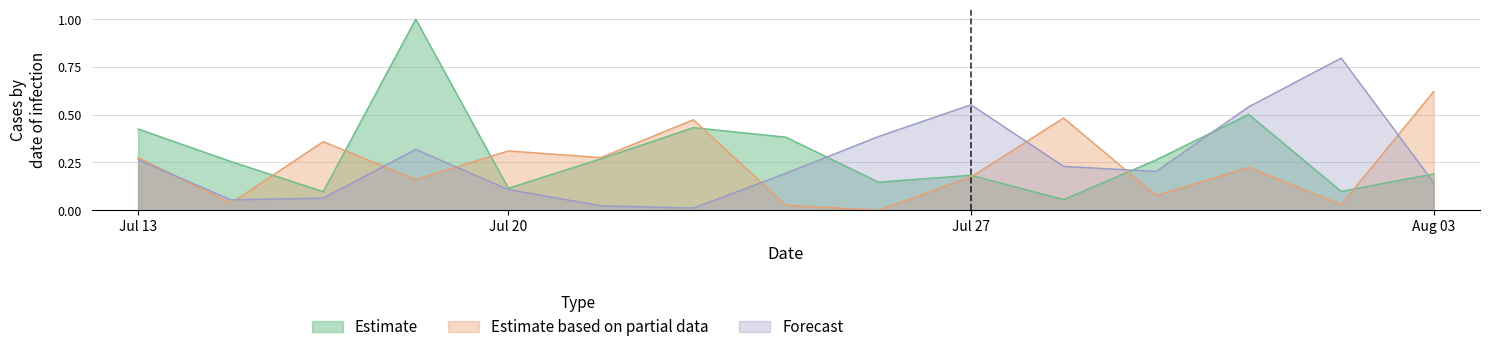

Which series ends up on top after the final intersection of Forecast and Estimate based on partial data?

Estimate based on partial data